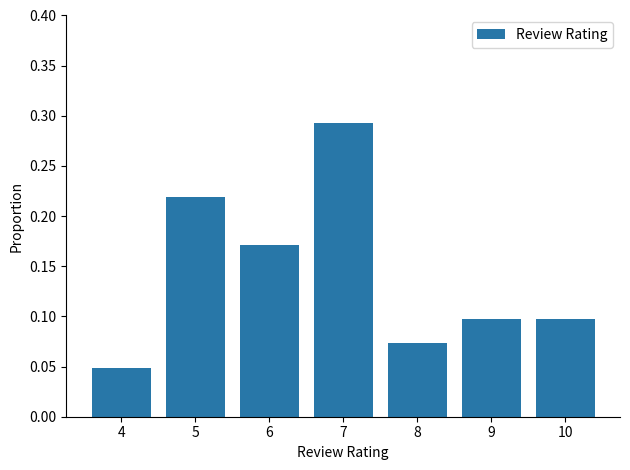

Count the values in the range 0 to 1.

7